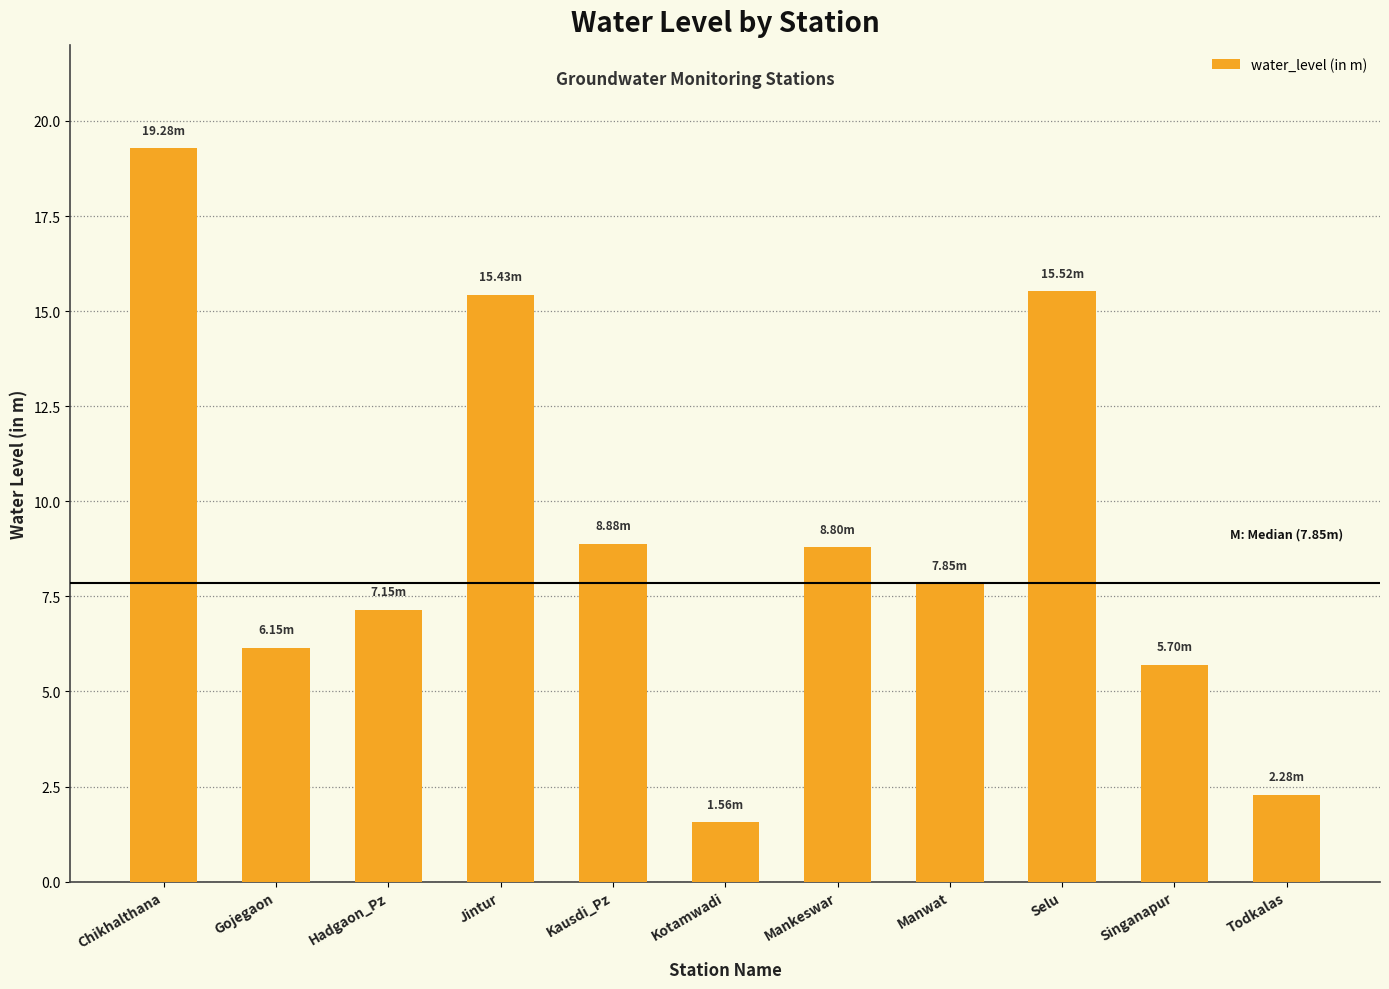

How many distinct data groups are displayed?

1